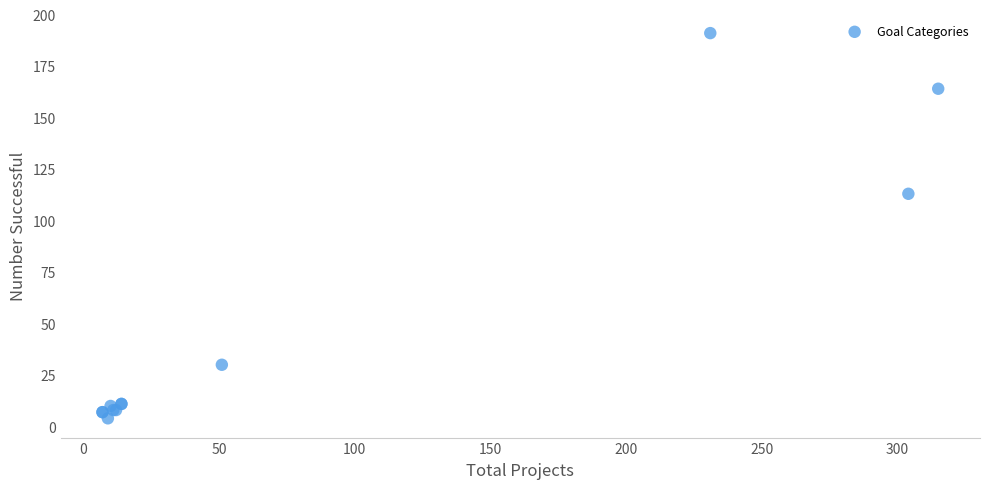

What Y value in the scatter plot is closest to 97?

113